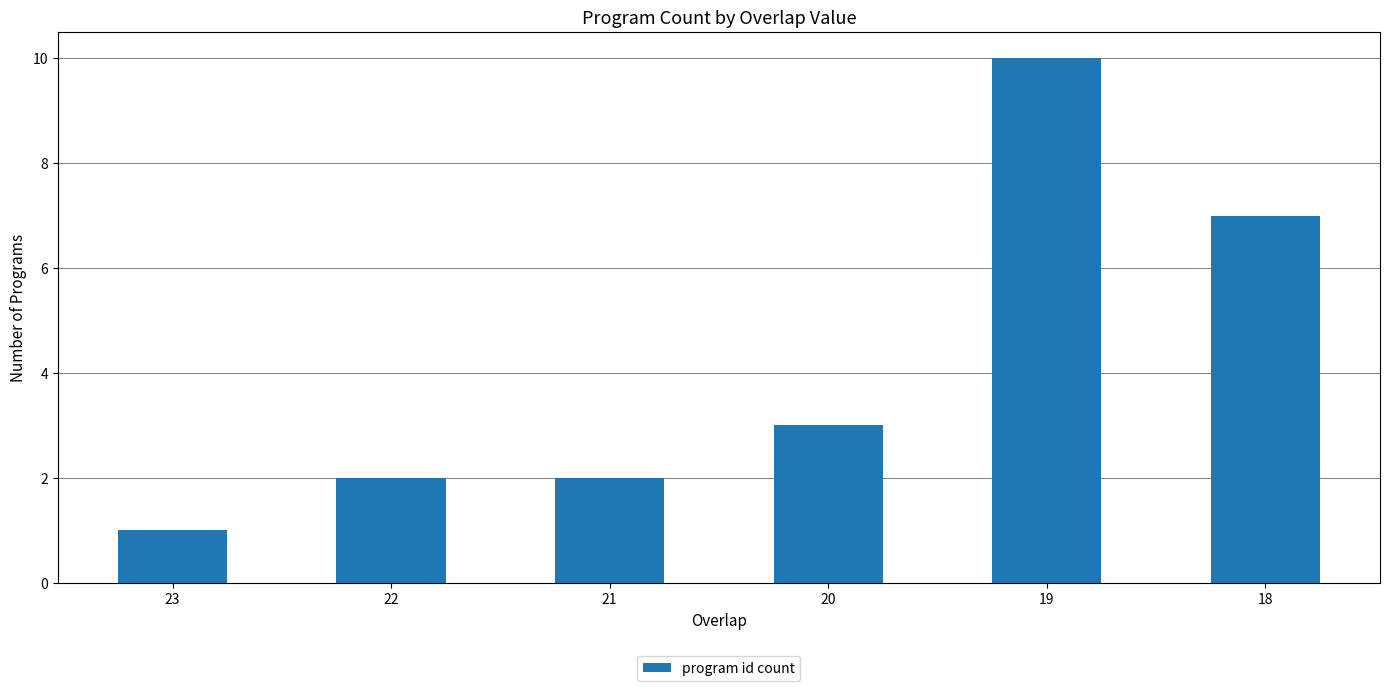

How many values are between 2 and 7?

4